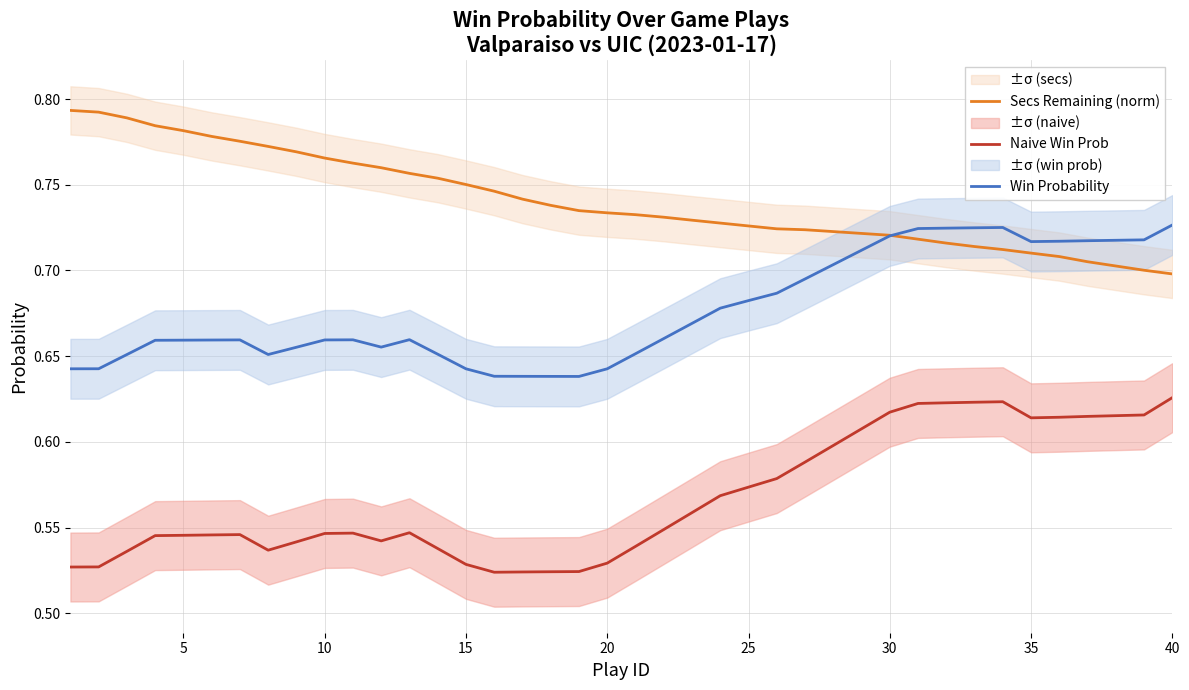

What is the difference between the second highest and second lowest values in the Secs Remaining (norm) series?

0.1